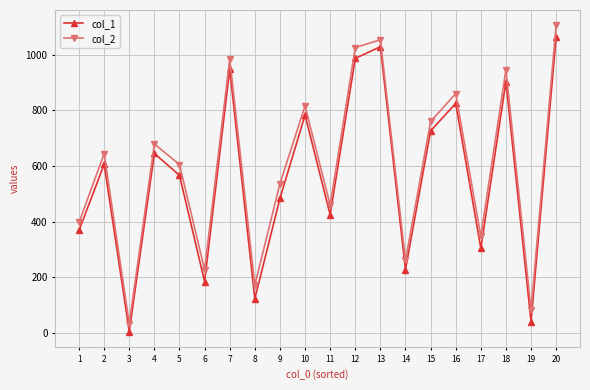

Which series changed the most between 2 and 13?

col_1